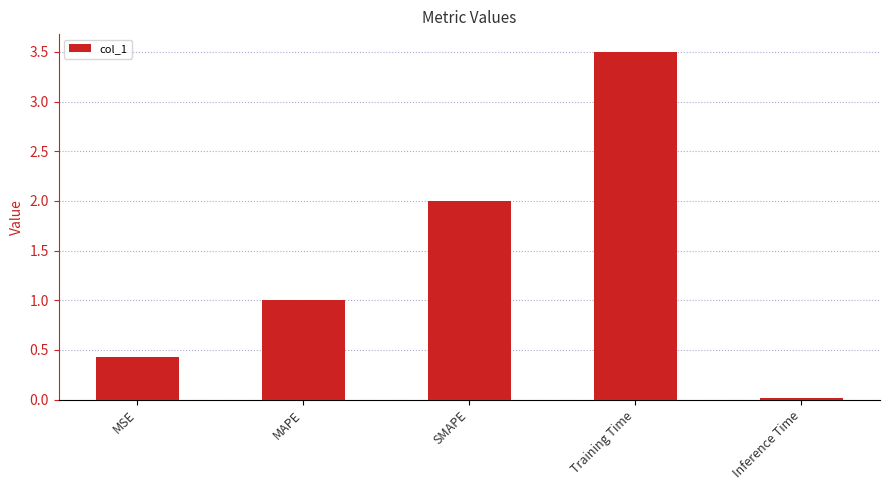

List the labels in order of value, smallest first.

Inference Time, MSE, MAPE, SMAPE, Training Time